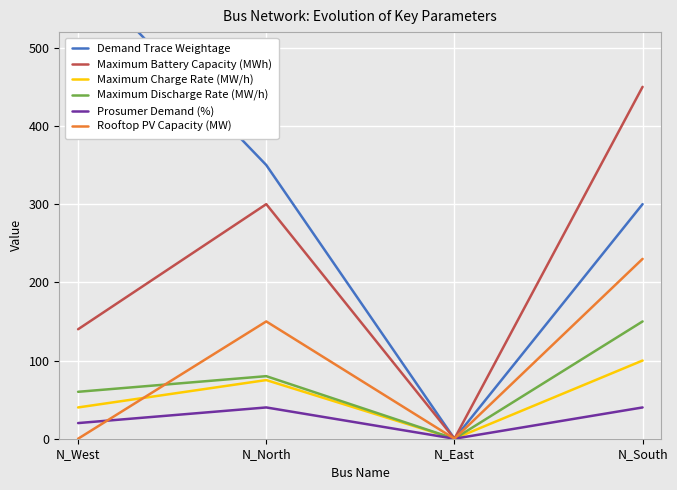

What are all the series names shown in the legend?

Demand Trace Weightage, Maximum Battery Capacity (MWh), Maximum Charge Rate (MW/h), Maximum Discharge Rate (MW/h), Prosumer Demand (%), Rooftop PV Capacity (MW)